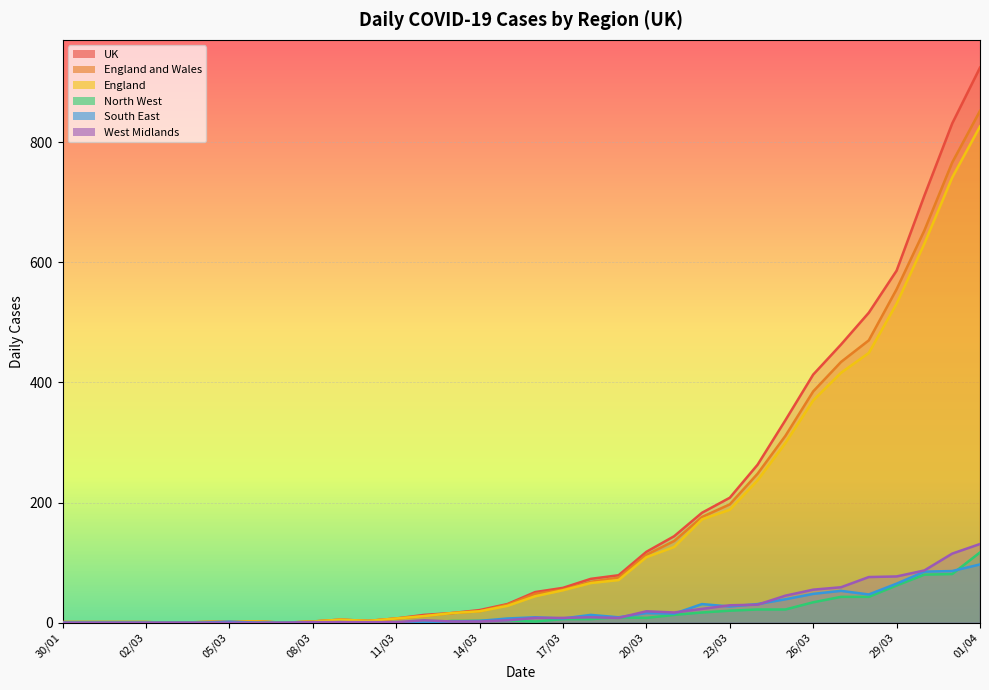

What is the average value of the England and Wales series?

166